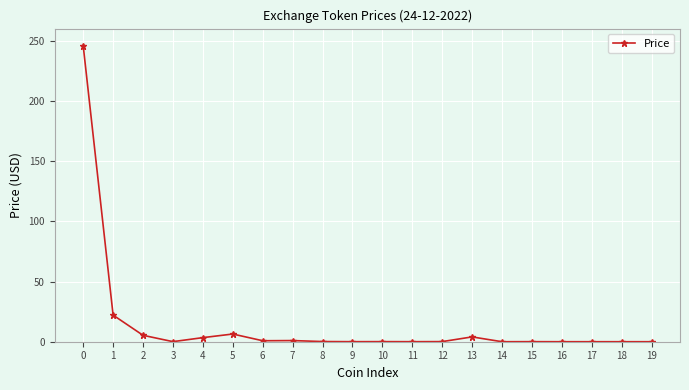

Between 4 and 15, which is larger?

4